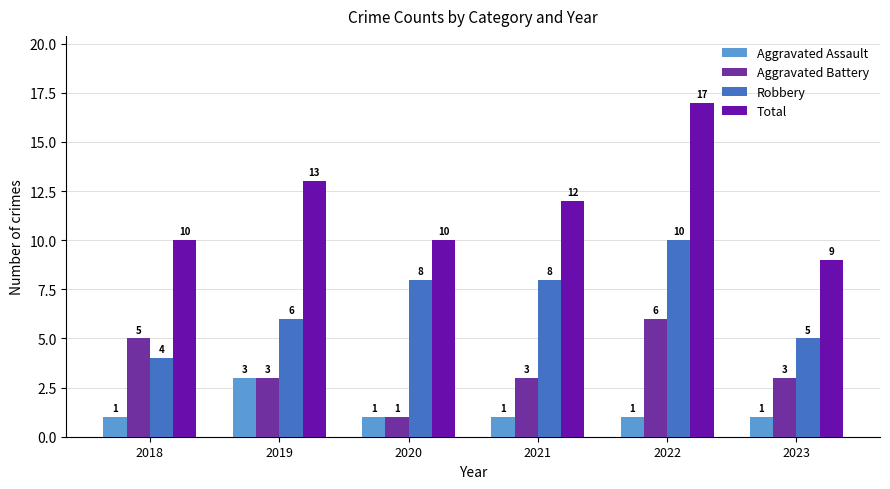

What is the value of the Total bar at the 6th from the left?

9